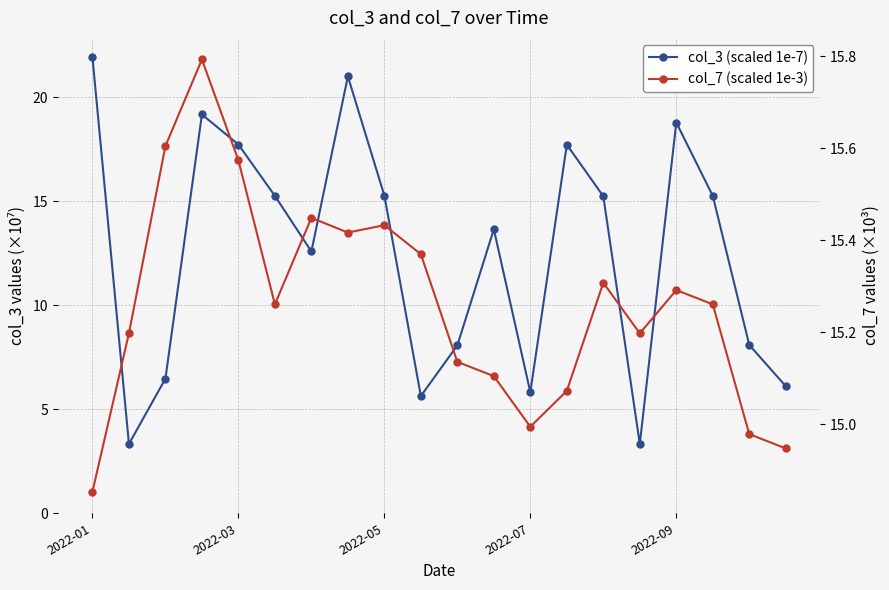

Reading left to right, extract all data points from this chart.

col_3 (scaled 1e-7): 21.9	3.3	6.5	19.2	17.7	15.3	12.6	21.0	15.3	5.6	8.1	13.6	5.8	17.7	15.2	3.3	18.8	15.3	8.1	6.1
col_7 (scaled 1e-3): 14.9	15.2	15.6	15.8	15.6	15.3	15.4	15.4	15.4	15.4	15.1	15.1	15.0	15.1	15.3	15.2	15.3	15.3	15.0	14.9